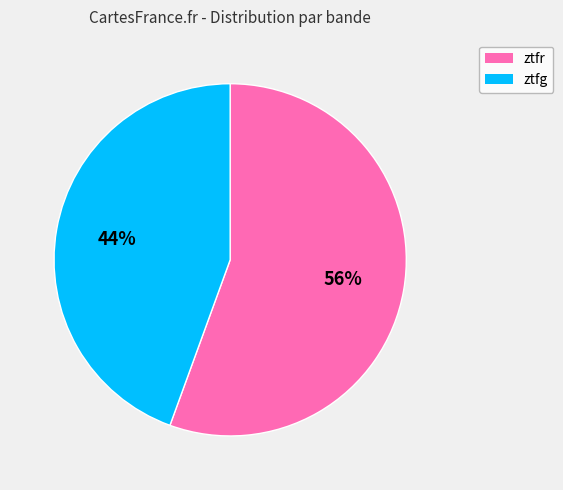

How many segments does this pie chart have?

2